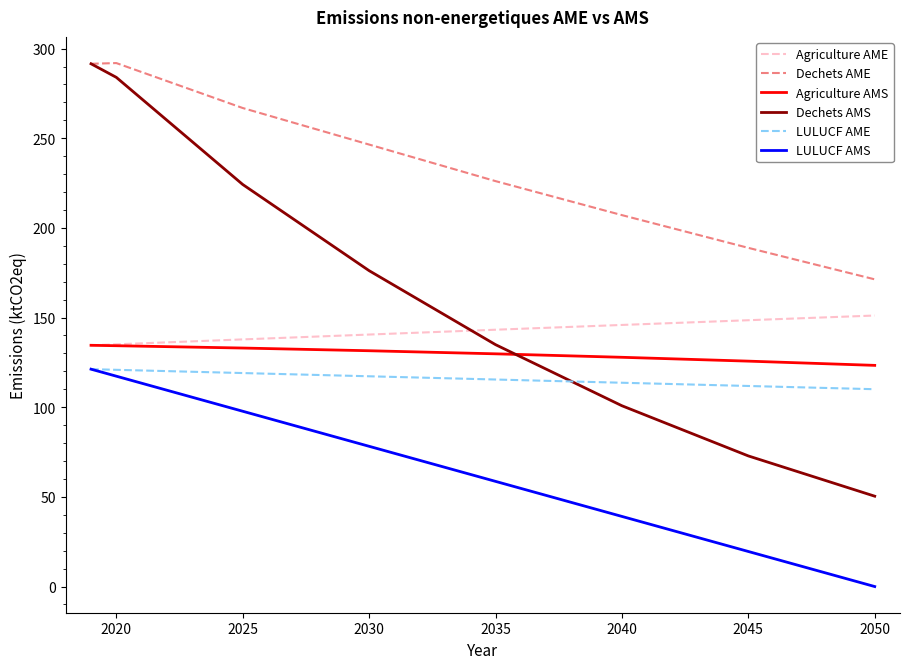

What is the maximum value shown in the chart?

291.9